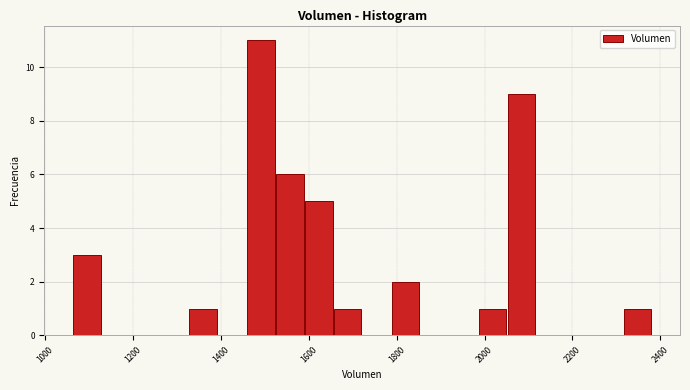

Around what value on the x-axis is the tallest bar? Give the approximate position of its centre, as read against the axis.

1500